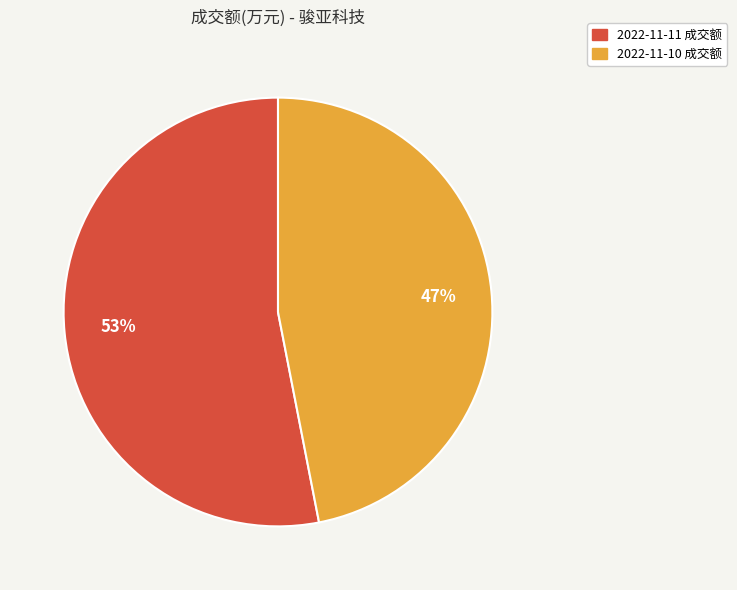

Combined, do 2022-11-11 and 2022-11-10 account for over 50%?

Yes